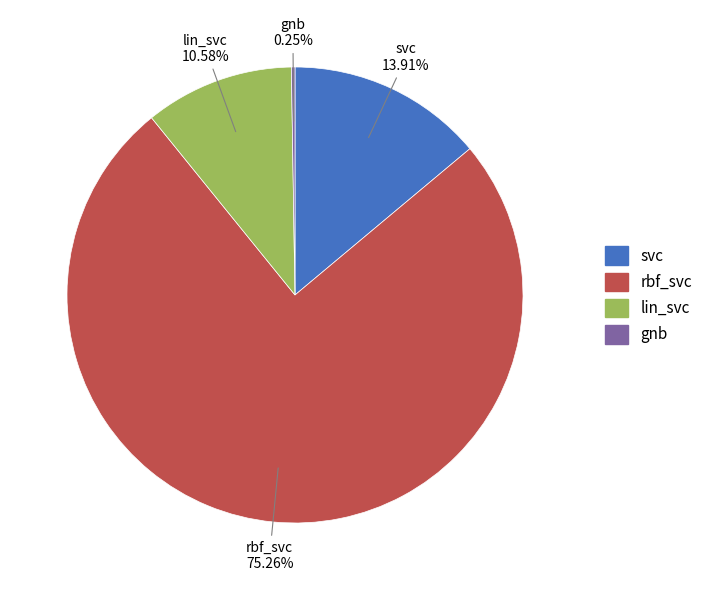

What is the largest slice in the pie chart?

rbf_svc